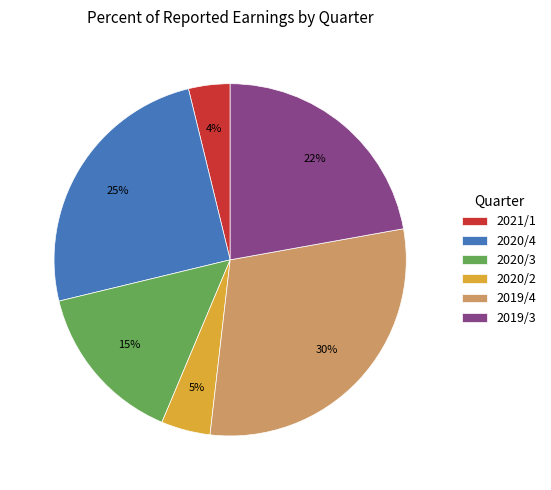

To the nearest percent, what portion does 2020/4 represent?

25%